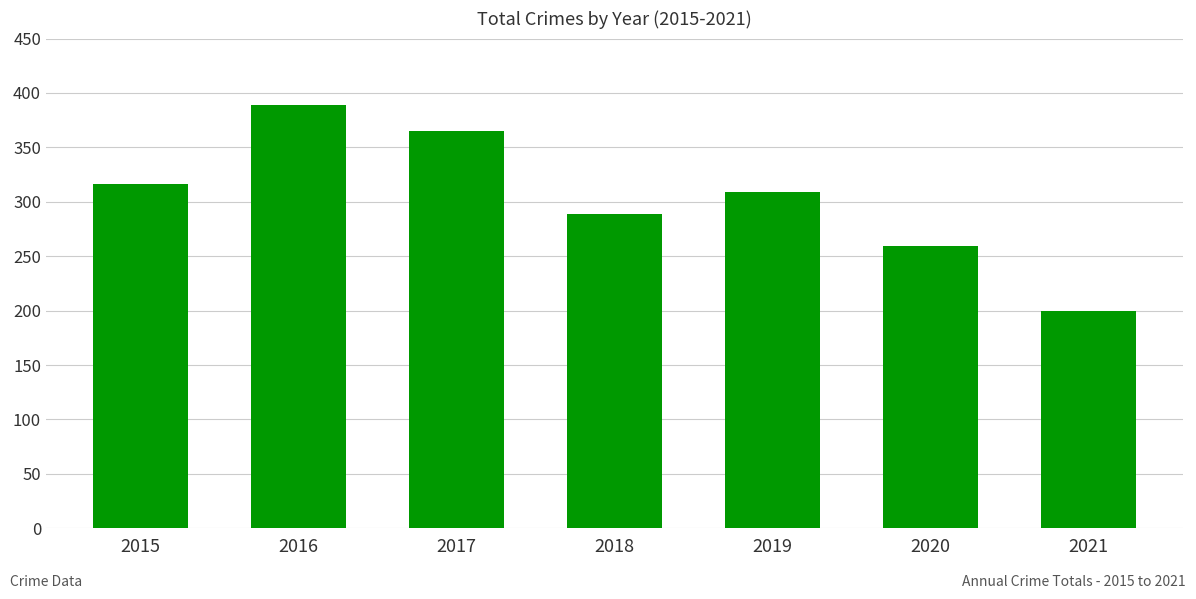

Rank the categories by value from highest to lowest.

2016, 2017, 2015, 2019, 2018, 2020, 2021